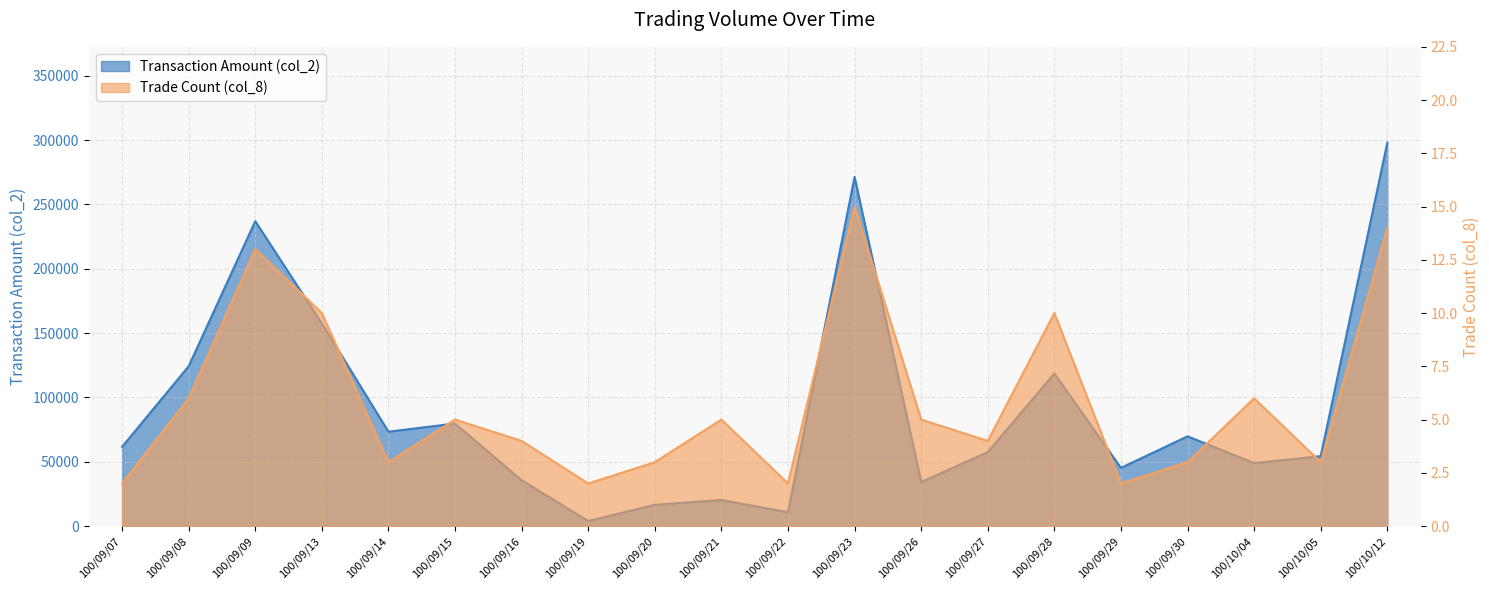

Reading left to right, list all the values displayed in this chart.

Transaction Amount (col_2): 61600	124200	236950	157550	73360	79710	35620	4000	16530	20310	10820	271310	34210	57510	118650	45200	69750	48950	54360	297950
Trade Count (col_8): 2	6	13	10	3	5	4	2	3	5	2	15	5	4	10	2	3	6	3	14